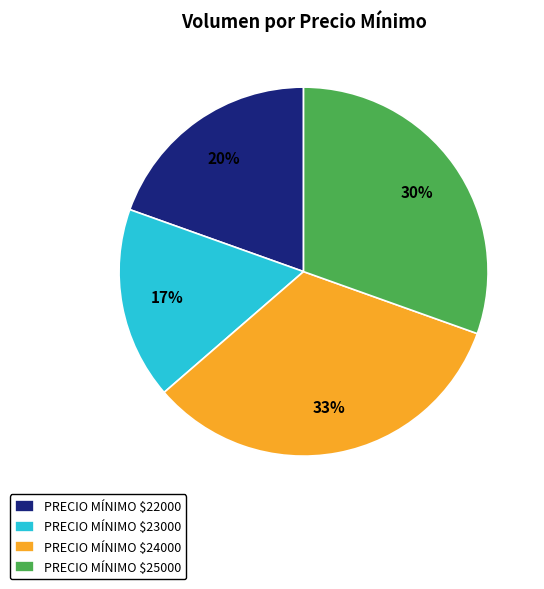

Does PRECIO MÍNIMO $24000 account for over 50% of the chart?

No